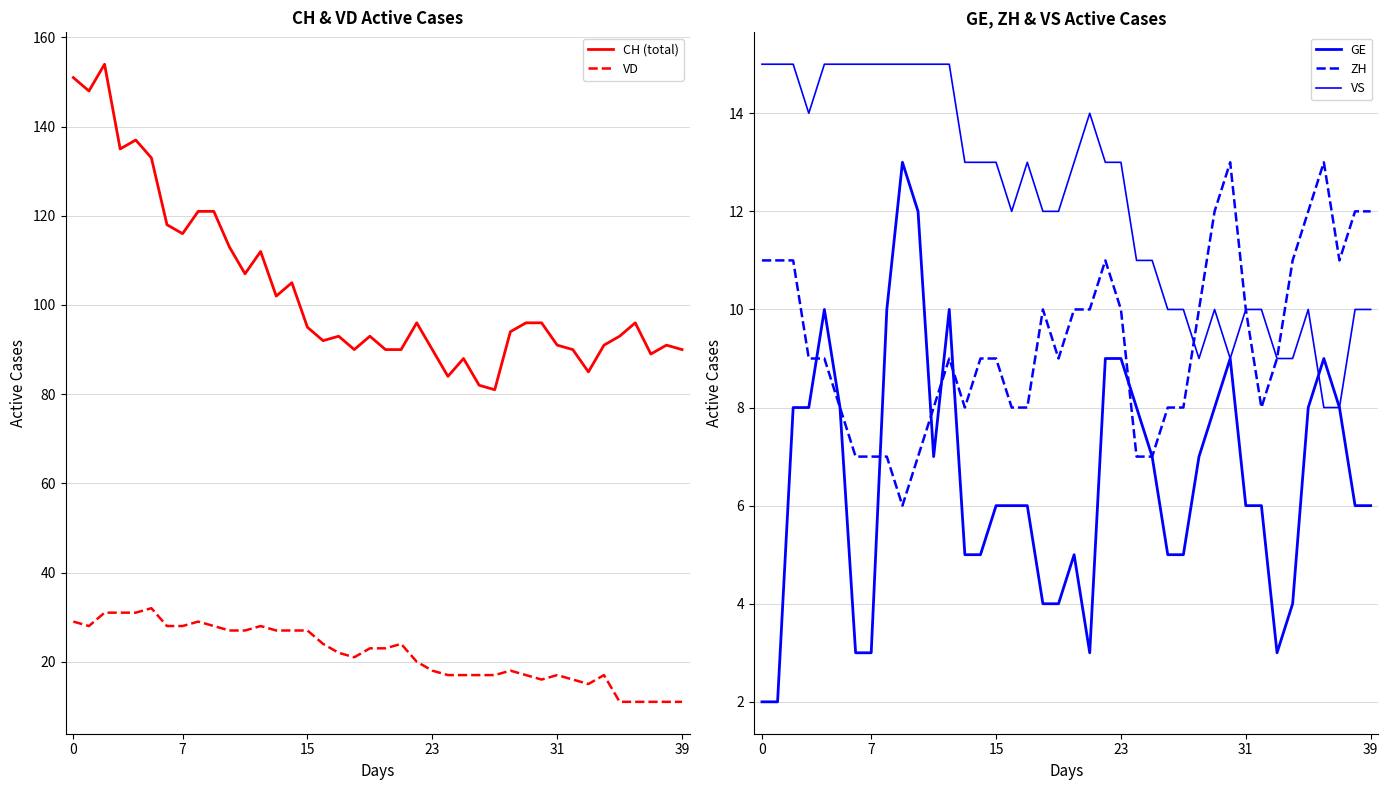

Rank the series by their maximum value, from lowest to highest.

GE, ZH, VS, VD, CH (total)